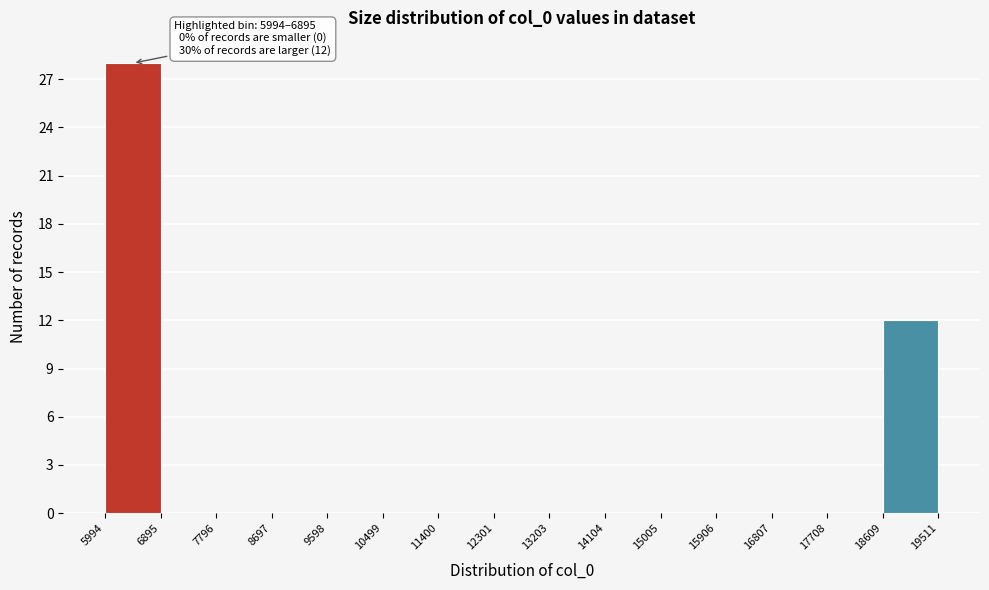

Over which range of the x-axis is the bar tallest?

5994 to 6895